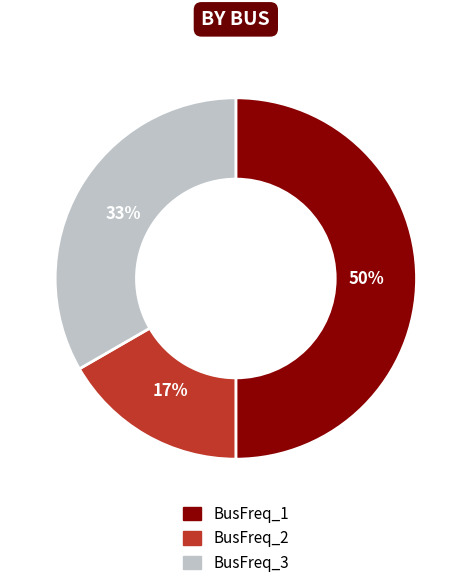

To the nearest percent, what portion does BusFreq_2 represent?

17%